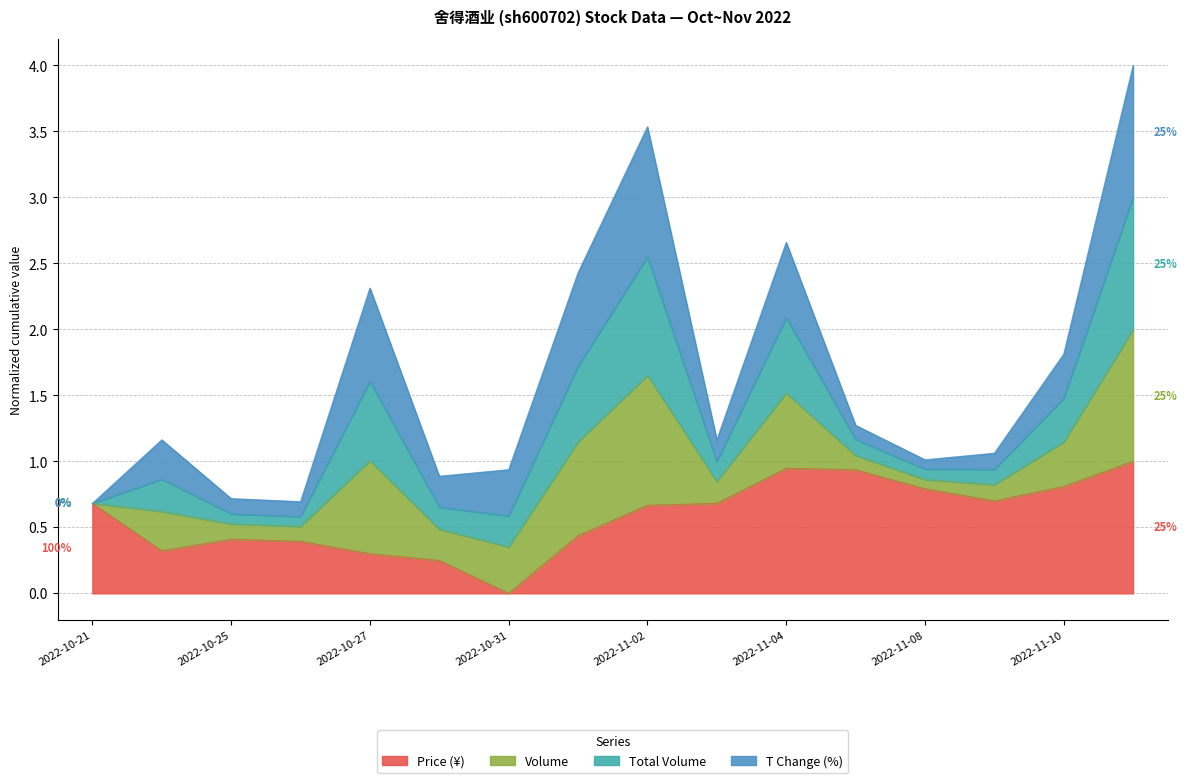

The Price (¥) series shows 0.3 at 2022-11-08. True or false?

False